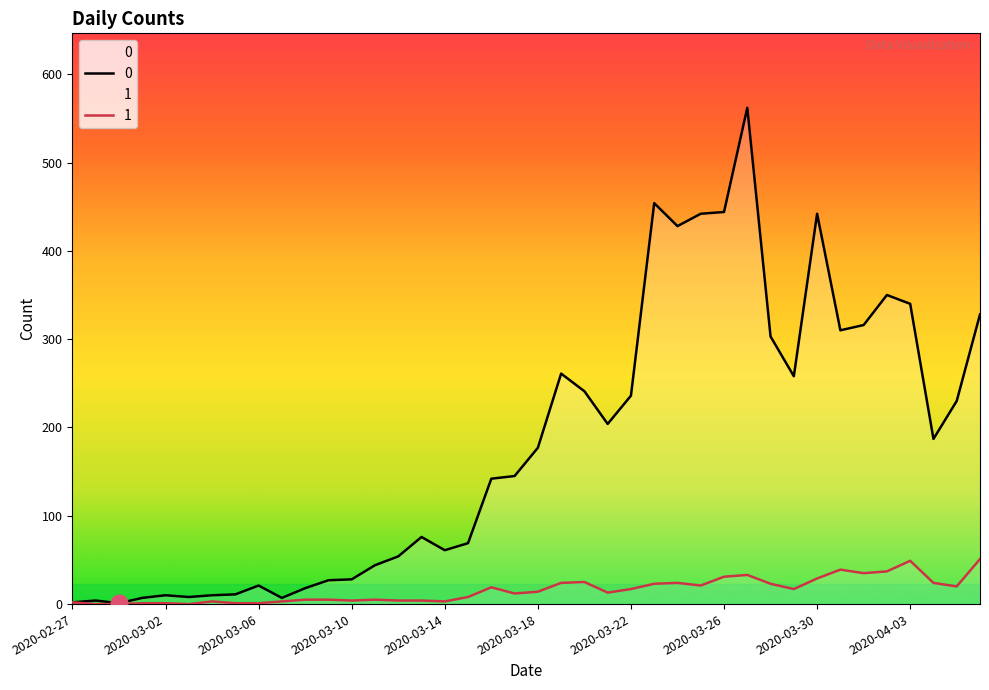

The 0 series shows 145 at 2020-03-17. True or false?

True